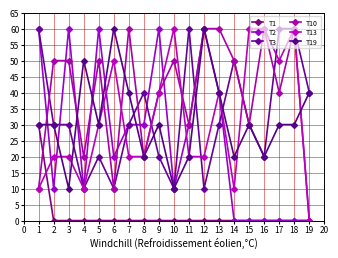

The T10 series shows 61 at 9. True or false?

False